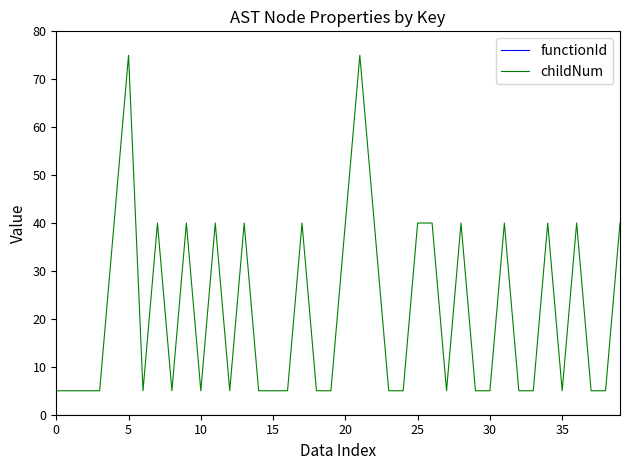

Which series has the widest spread of values?

childNum